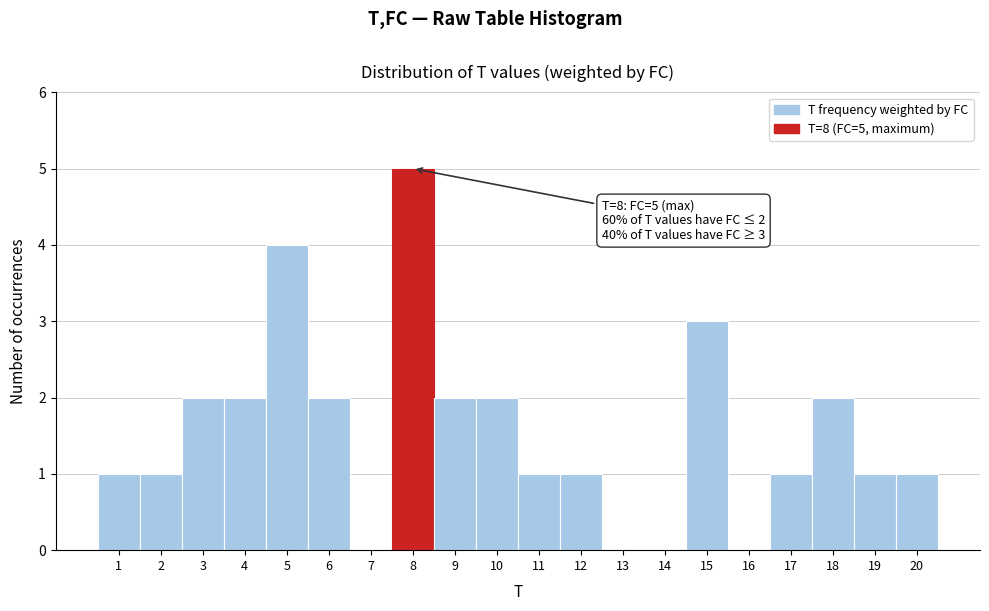

Approximately how many times larger is the value at 6 compared to 18?

1.0